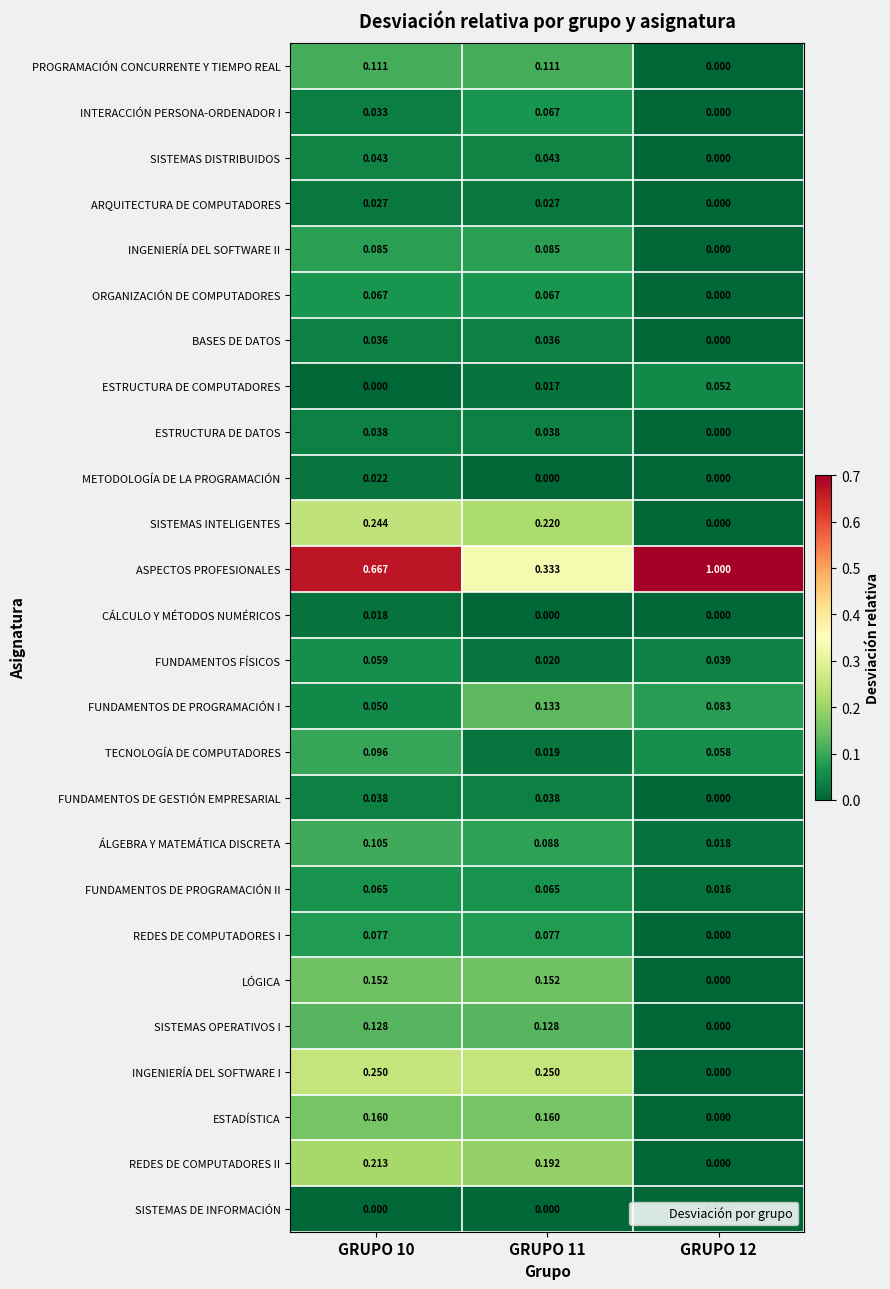

Which series has the largest range (max minus min)?

ASPECTOS PROFESIONALES